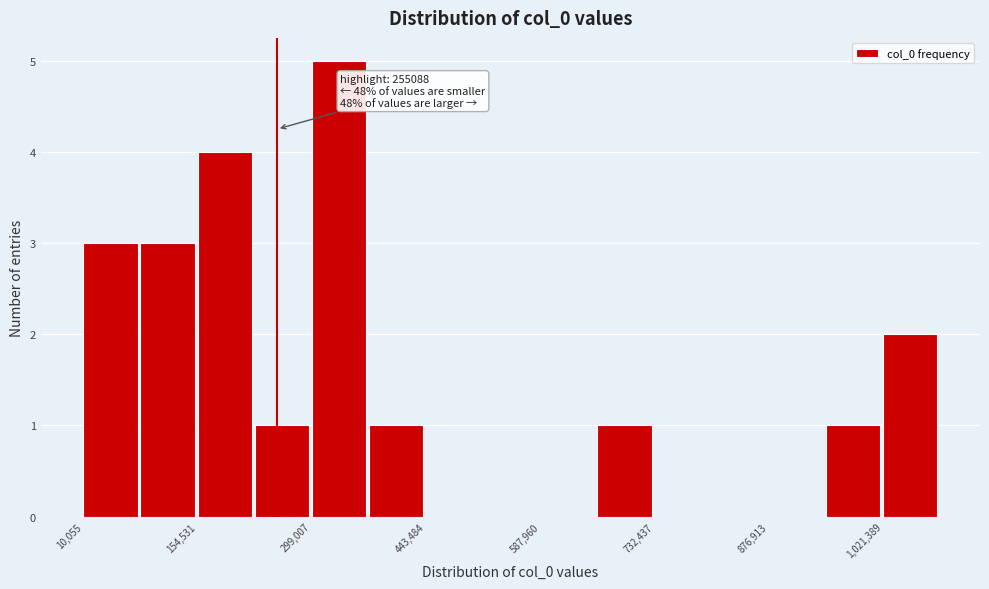

Around what value on the x-axis is the tallest bar? Give the approximate position of its centre, as read against the axis.

340000